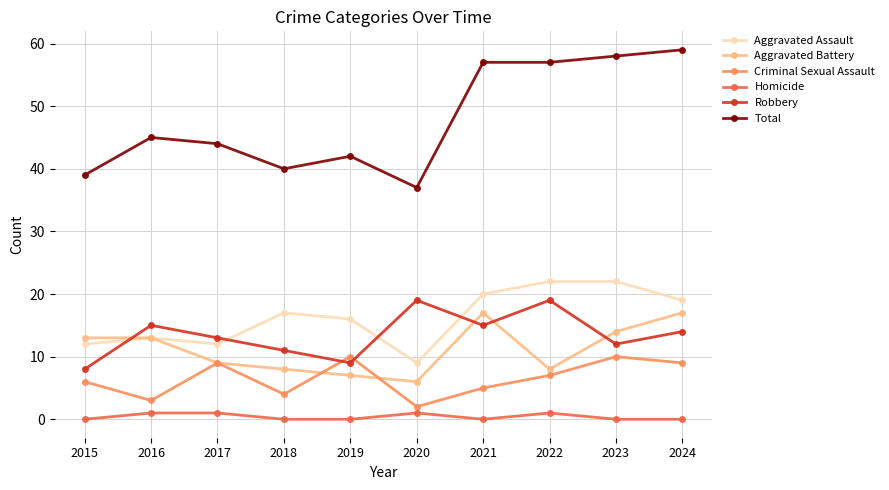

What is the lowest value of the Aggravated Battery series?

6